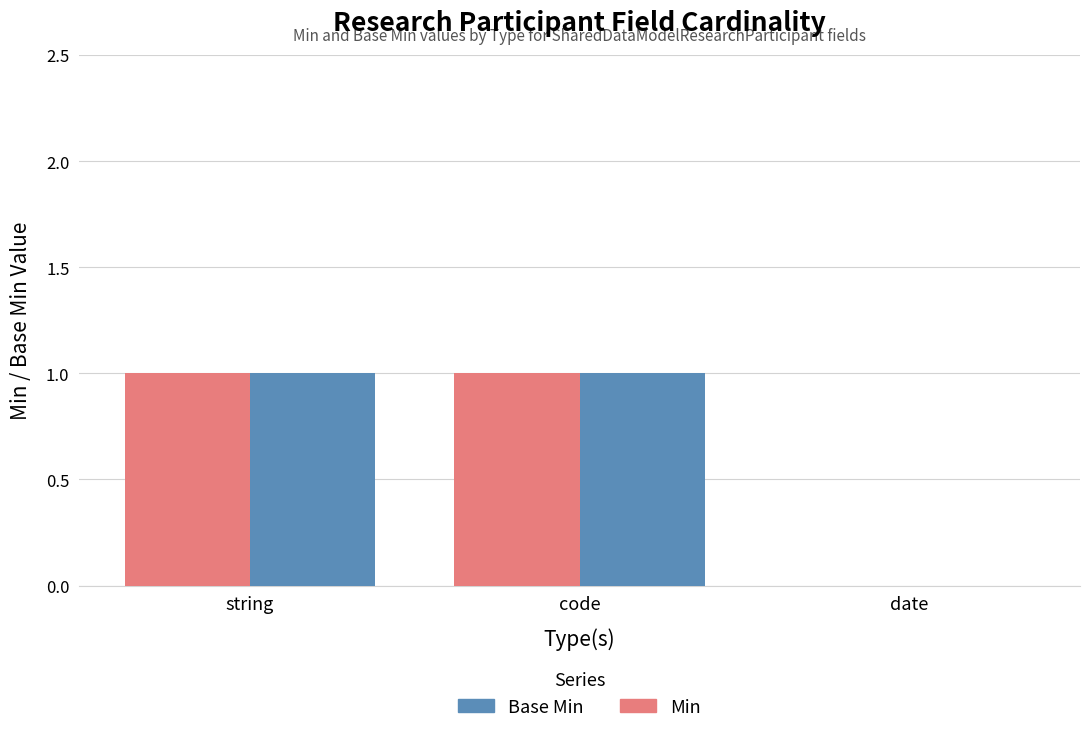

Is it true that Min equals 1 at string?

True